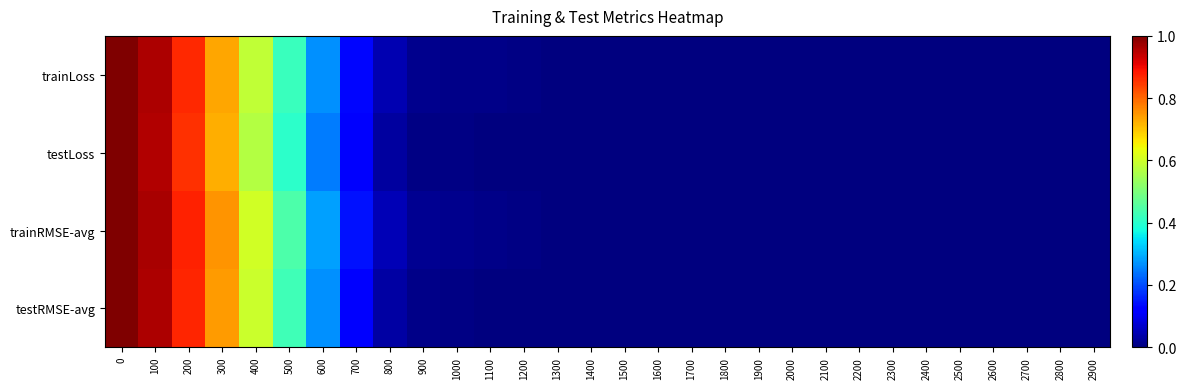

Reading left to right, list all the values displayed in this chart.

trainLoss: 0=1.0	100=1.0	200=0.9	300=0.7	400=0.6	500=0.4	600=0.3	700=0.1	800=0.0	900=0.0	1000=0.0	1100=0.0	1200=0.0	1300=0.0	1400=0.0	1500=0.0	1600=0.0	1700=0.0	1800=0.0	1900=0.0	2000=0.0	2100=0.0	2200=0.0	2300=0.0	2400=0.0	2500=0.0	2600=0.0	2700=0.0	2800=0.0	2900=0.0
testLoss: 0=1.0	100=1.0	200=0.9	300=0.7	400=0.6	500=0.4	600=0.2	700=0.1	800=0.0	900=0.0	1000=0.0	1100=0.0	1200=0.0	1300=0.0	1400=0.0	1500=0.0	1600=0.0	1700=0.0	1800=0.0	1900=0.0	2000=0.0	2100=0.0	2200=0.0	2300=0.0	2400=0.0	2500=0.0	2600=0.0	2700=0.0	2800=0.0	2900=0.0
trainRMSE-avg: 0=1.0	100=1.0	200=0.9	300=0.8	400=0.6	500=0.4	600=0.3	700=0.1	800=0.0	900=0.0	1000=0.0	1100=0.0	1200=0.0	1300=0.0	1400=0.0	1500=0.0	1600=0.0	1700=0.0	1800=0.0	1900=0.0	2000=0.0	2100=0.0	2200=0.0	2300=0.0	2400=0.0	2500=0.0	2600=0.0	2700=0.0	2800=0.0	2900=0.0
testRMSE-avg: 0=1.0	100=1.0	200=0.9	300=0.7	400=0.6	500=0.4	600=0.3	700=0.1	800=0.0	900=0.0	1000=0.0	1100=0.0	1200=0.0	1300=0.0	1400=0.0	1500=0.0	1600=0.0	1700=0.0	1800=0.0	1900=0.0	2000=0.0	2100=0.0	2200=0.0	2300=0.0	2400=0.0	2500=0.0	2600=0.0	2700=0.0	2800=0.0	2900=0.0